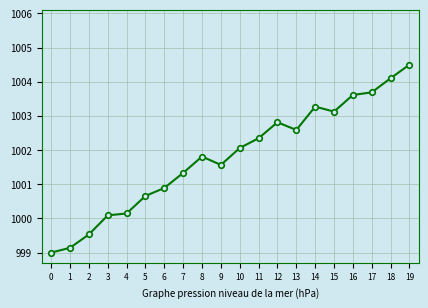

What is the difference between the values at 3 and 14?

3.2